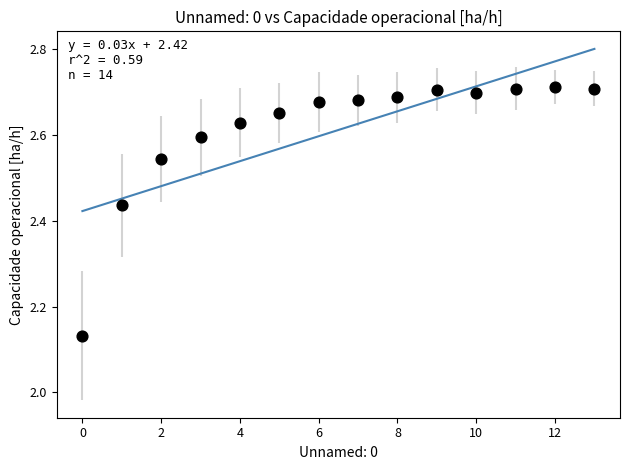

What is the range of Y values (max minus min)?

0.6